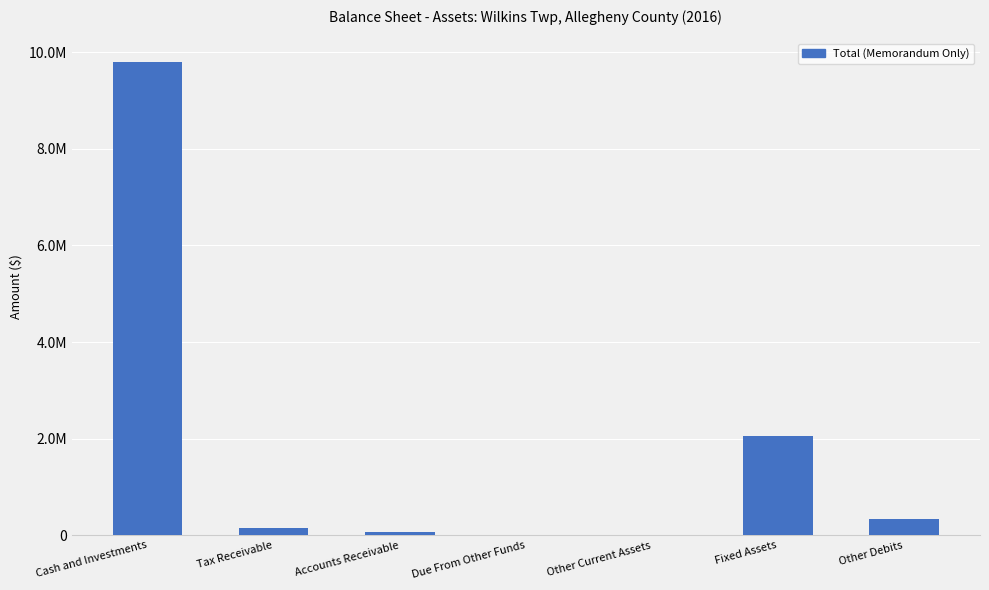

How many bars are there in total?

7